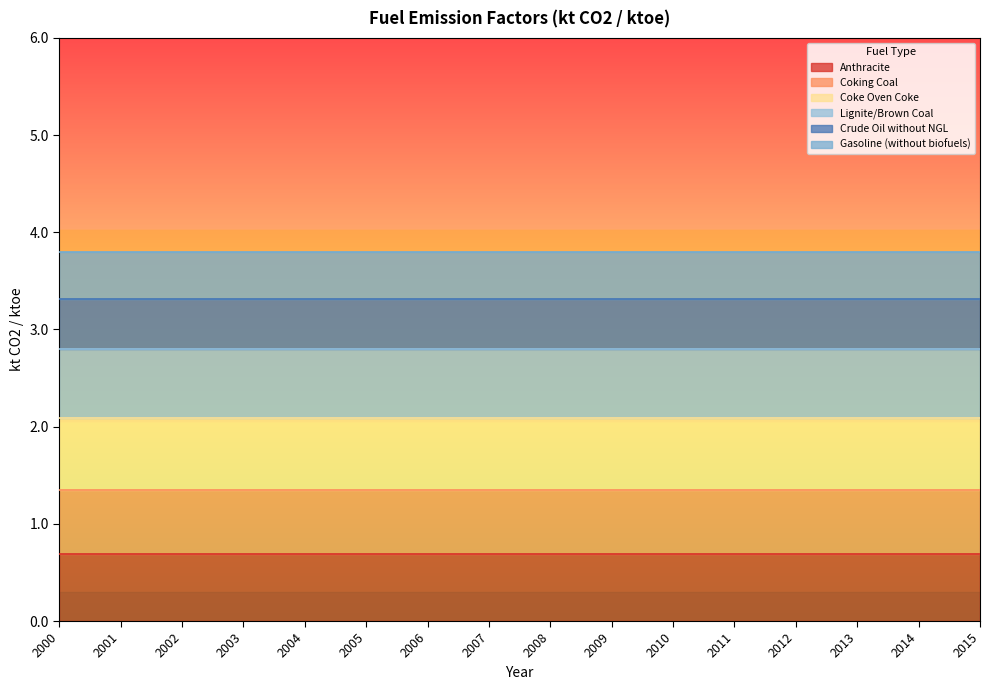

Is it true that Anthracite equals 0.7 at 2010?

True